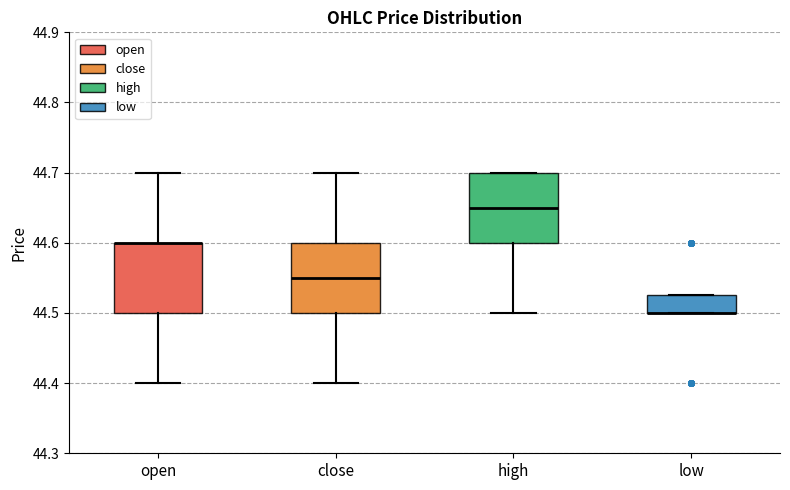

Reading left to right, read every box against the y-axis: the position of its median line, the range the box covers, and the ends of its whiskers. The values are not printed on the chart, so give them approximately, as read against the axis.

open: median 44.60 (drawn on the box's upper edge), box 44.50 to 44.60, whiskers 44.40 to 44.70
close: median 44.55, box 44.50 to 44.60, whiskers 44.40 to 44.70
high: median 44.65, box 44.60 to 44.70, whiskers 44.50 to 44.70
low: median 44.50 (drawn on the box's lower edge), box 44.50 to 44.53, whiskers 44.50 to 44.53